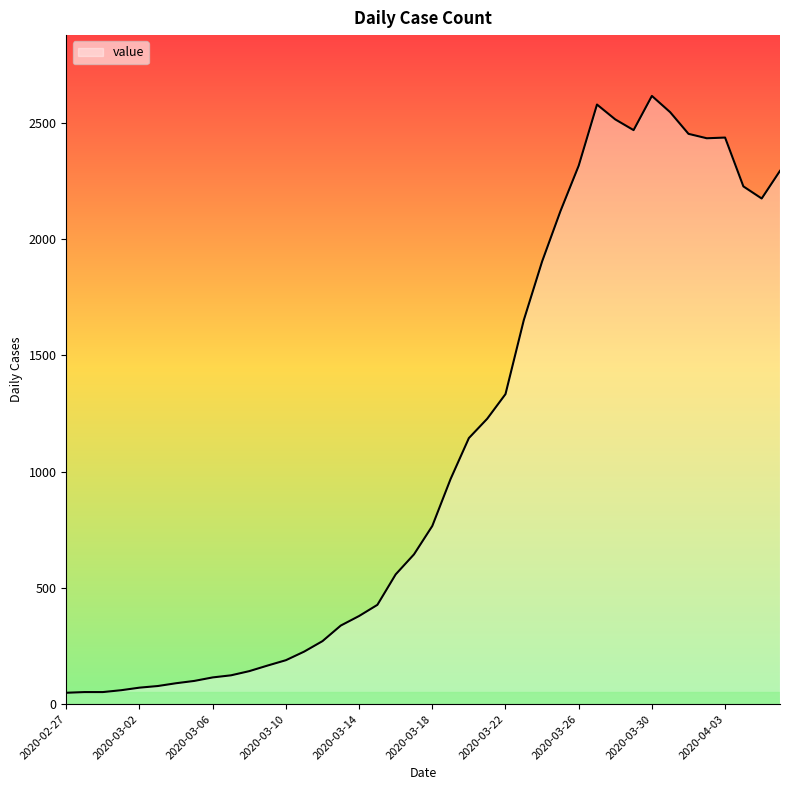

What is the greatest value displayed?

2615